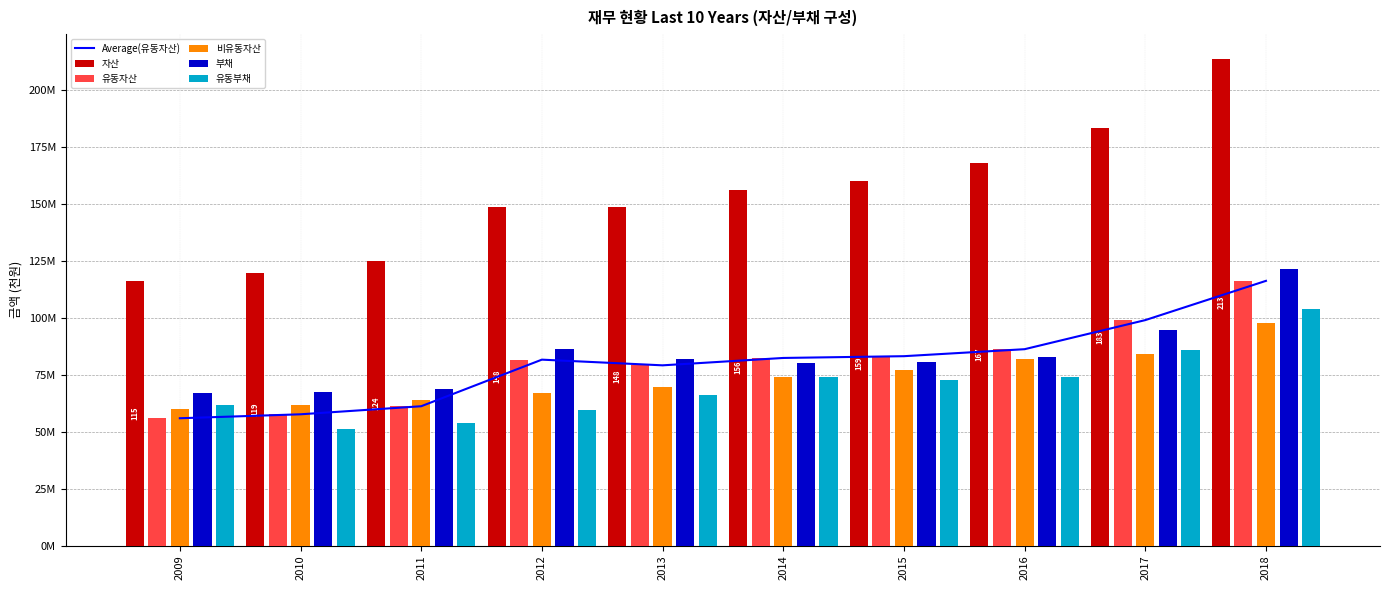

At how many categories does at least one series exceed 65868147?

10